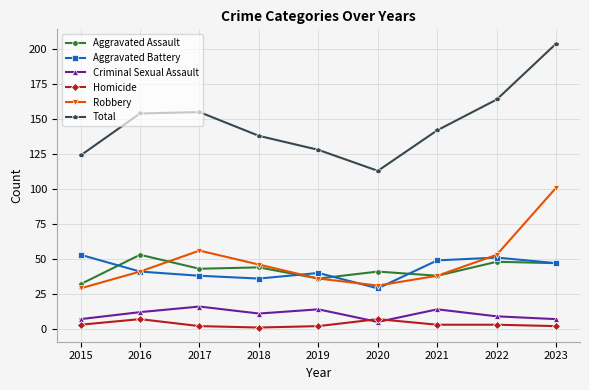

True or false: Homicide and Robbery cross at least once.

False